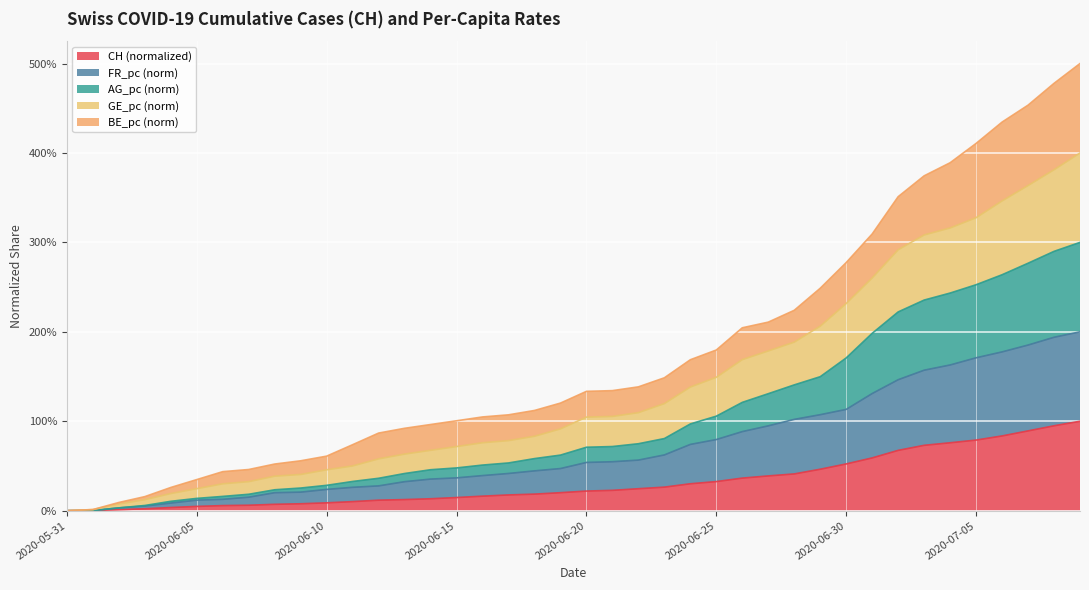

Does the chart display data point markers on the line(s)?

No